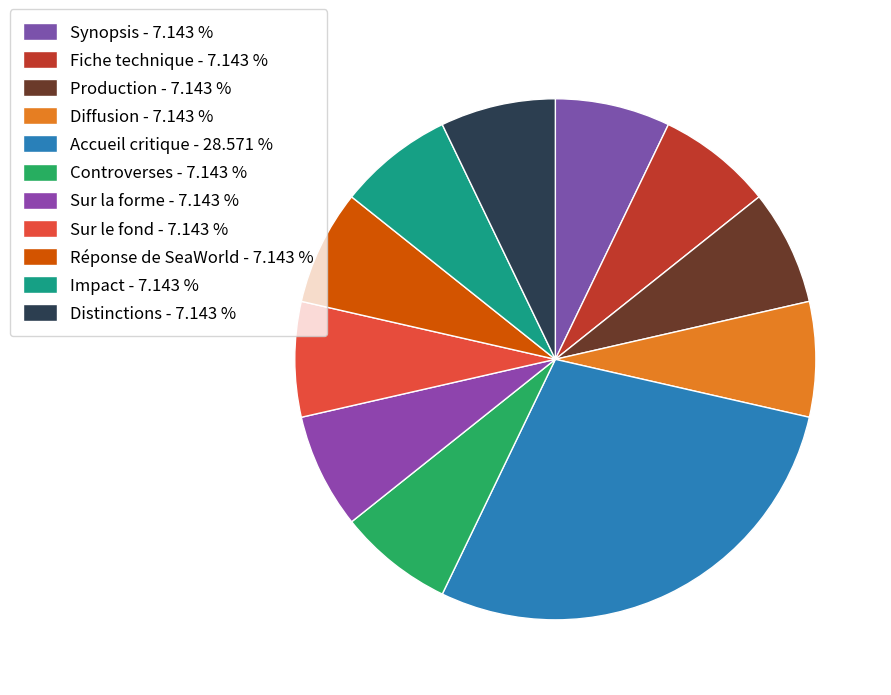

To the nearest percent, what is the average slice percentage?

9%